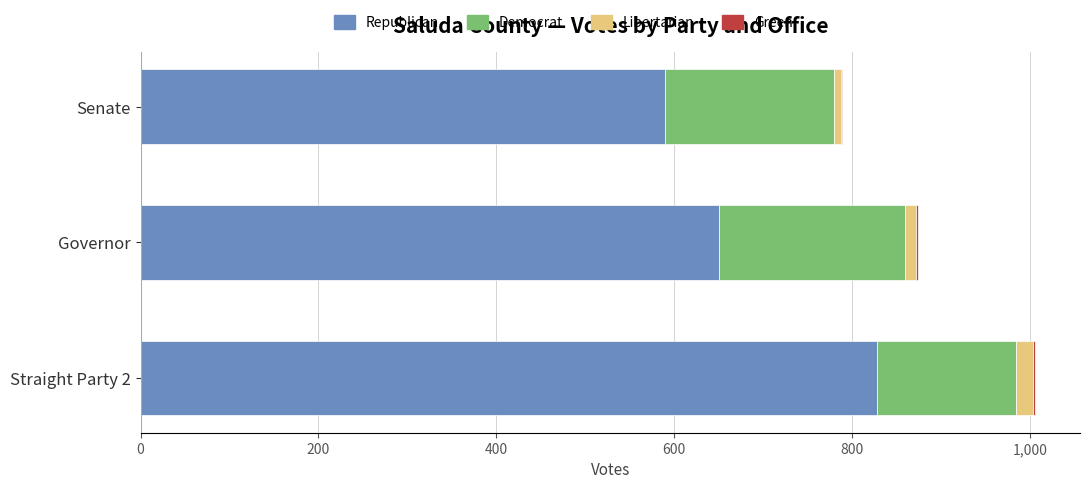

The value of Republican at Senate is 590. True or false?

True